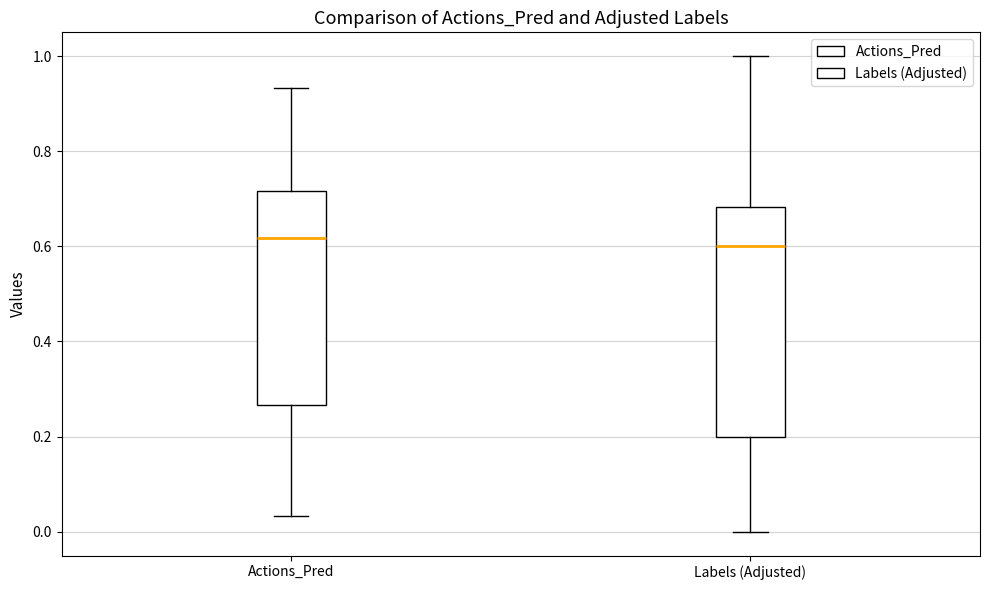

Reading left to right, read every box against the y-axis: the position of its median line, the range the box covers, and the ends of its whiskers. The values are not printed on the chart, so give them approximately, as read against the axis.

Actions_Pred: median 0.62, box 0.26 to 0.72, whiskers 0.04 to 0.94
Labels (Adjusted): median 0.60, box 0.20 to 0.68, whiskers 0.00 to 1.00